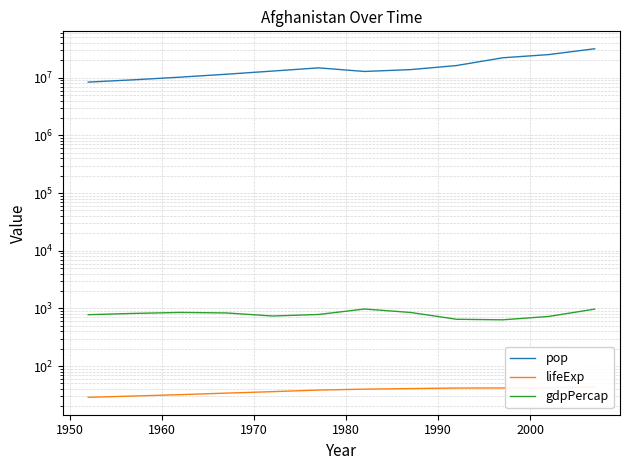

Is the value of pop at 9 greater than the value of lifeExp at 1940?

Yes